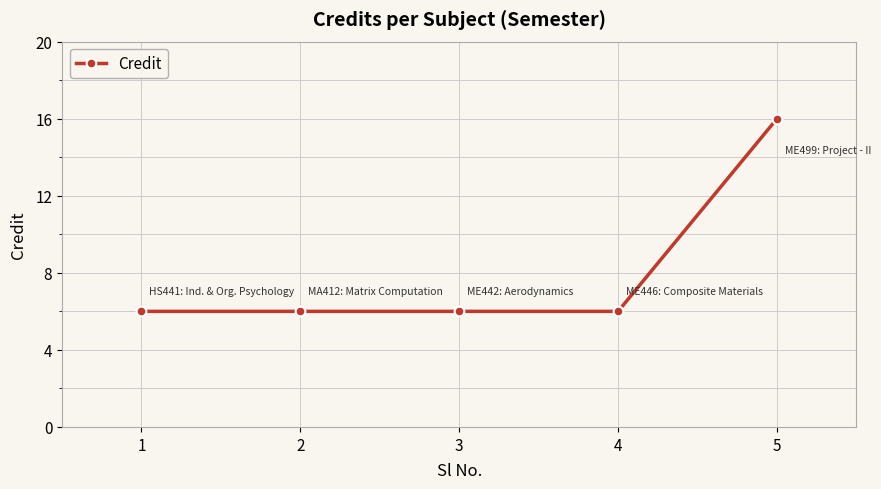

Reading right to left, transcribe all the data shown in this chart.

5=16	4=6	3=6	2=6	1=6